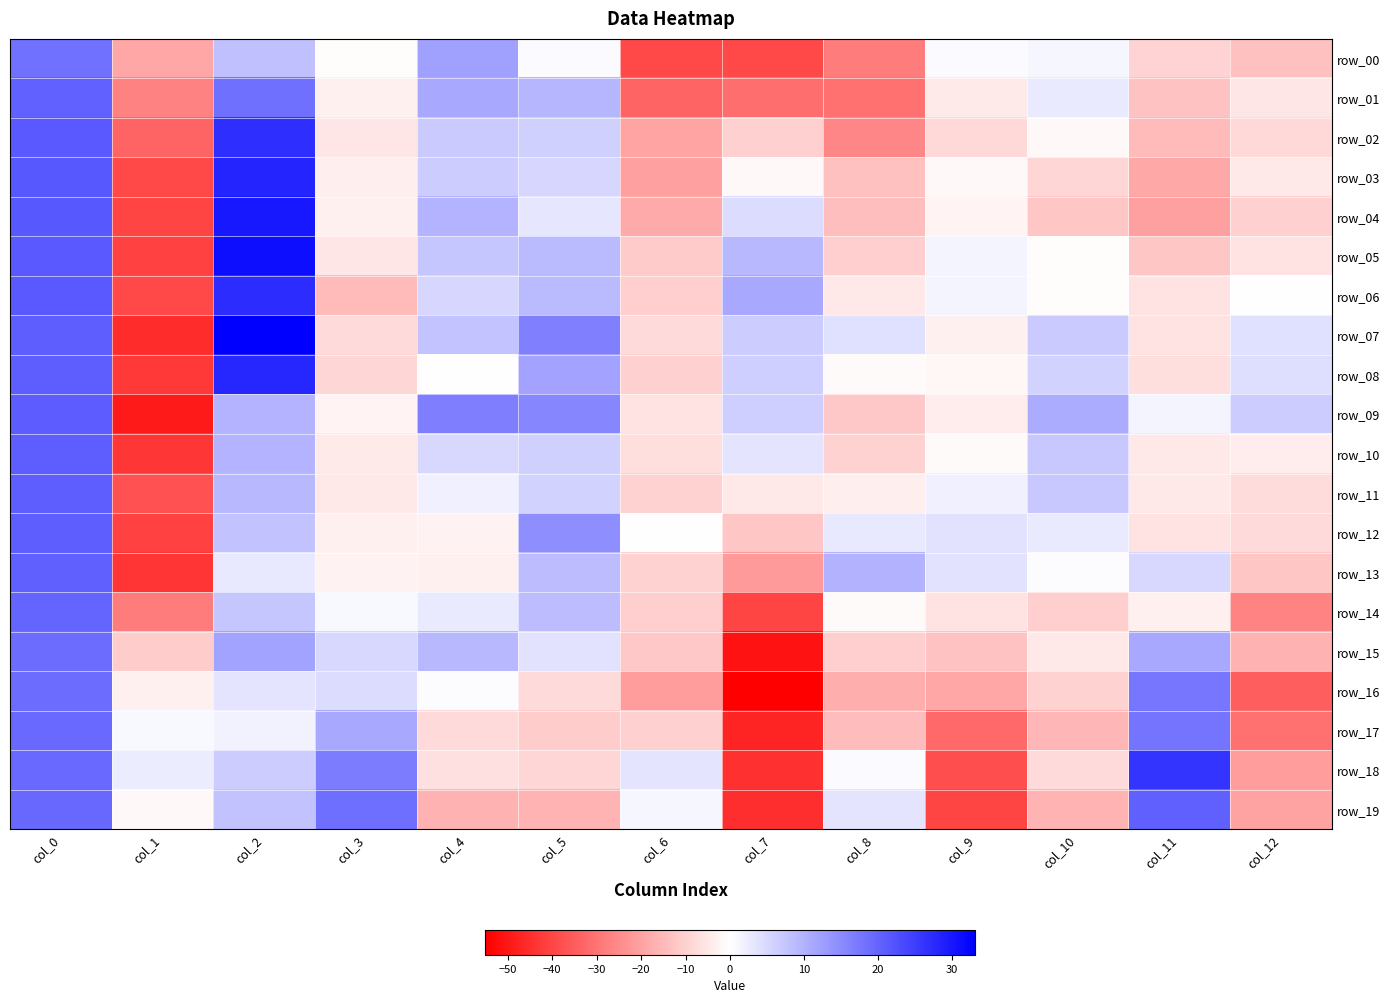

The value of row_17 at col_8 is -14.5. True or false?

True